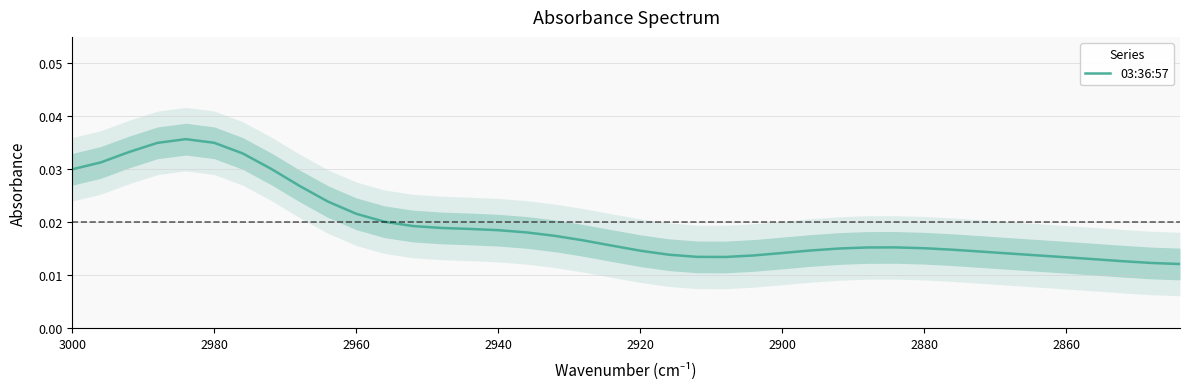

How many categories are shown in the chart?

40